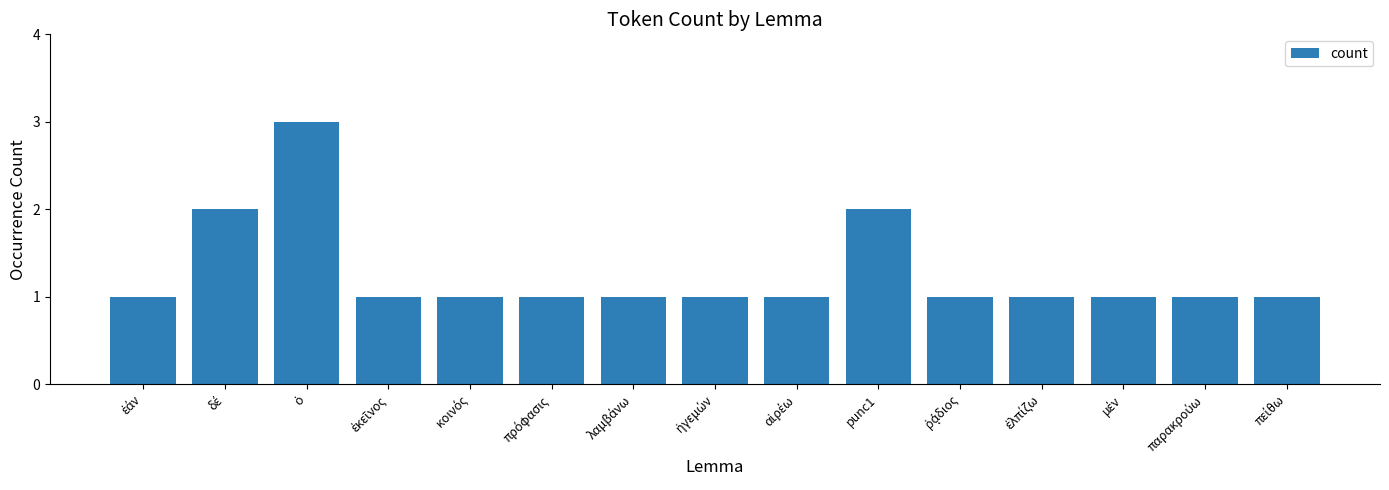

Count the number of categories in the chart.

15